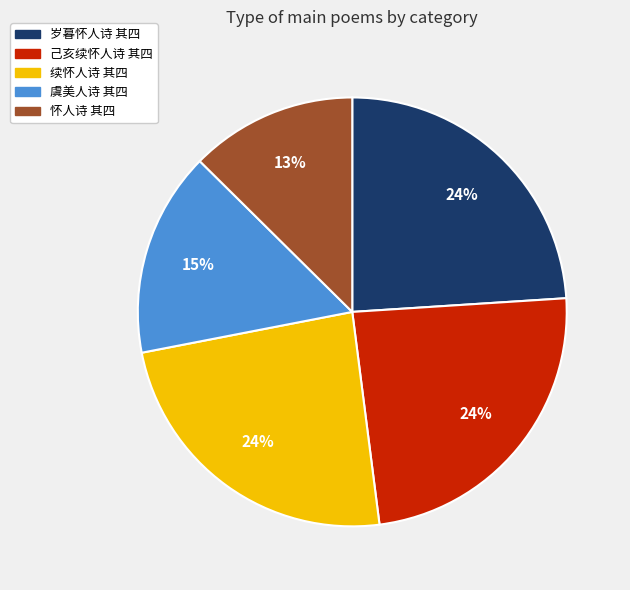

The 怀人诗 其四 slice represents 1% of the pie. True or false?

False